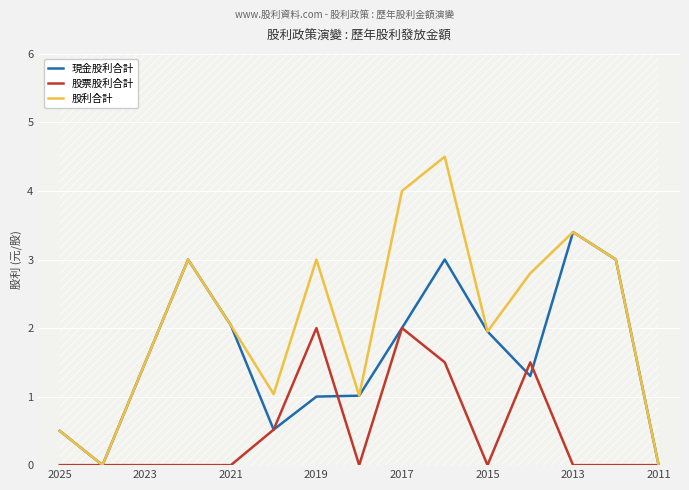

True or false: 股利合計 has a value of 3.0 at 2019.

True